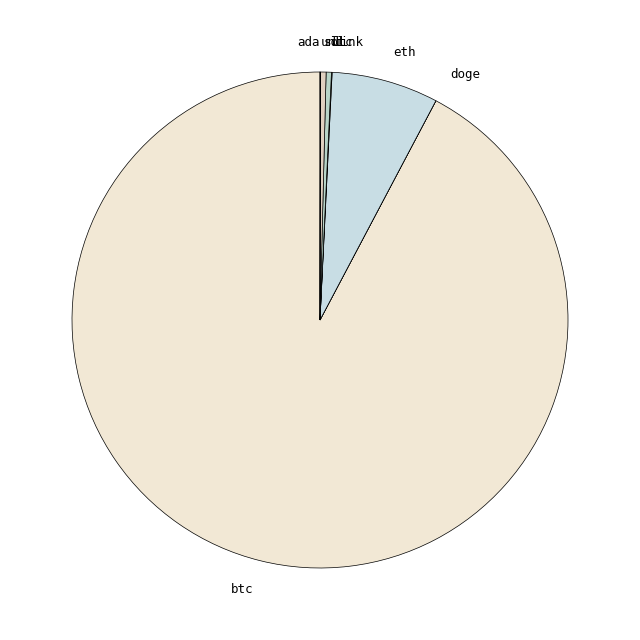

True or false: ltc accounts for 0% of the total.

True